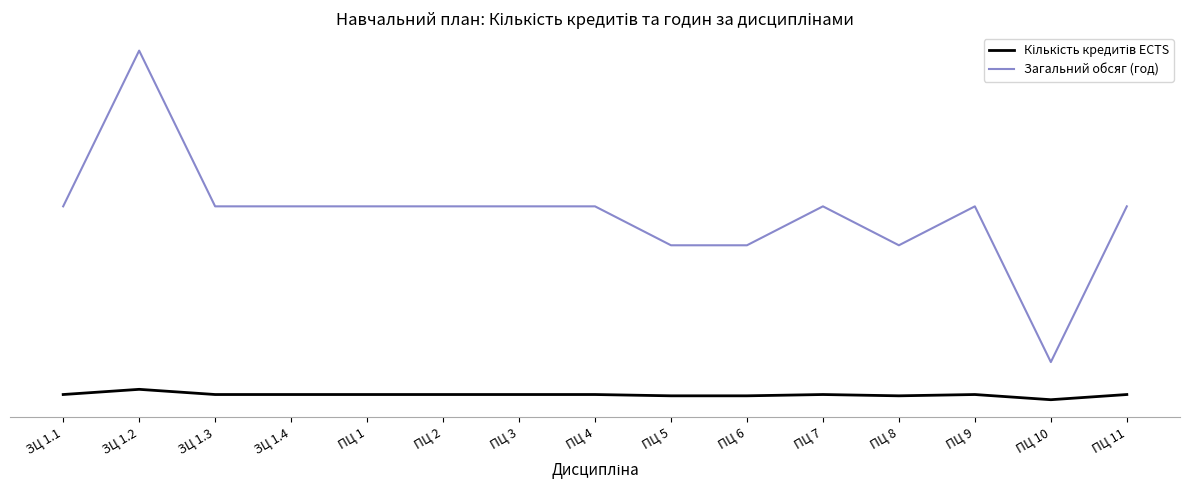

How many interior local peaks does the Загальний обсяг (год) series have?

3